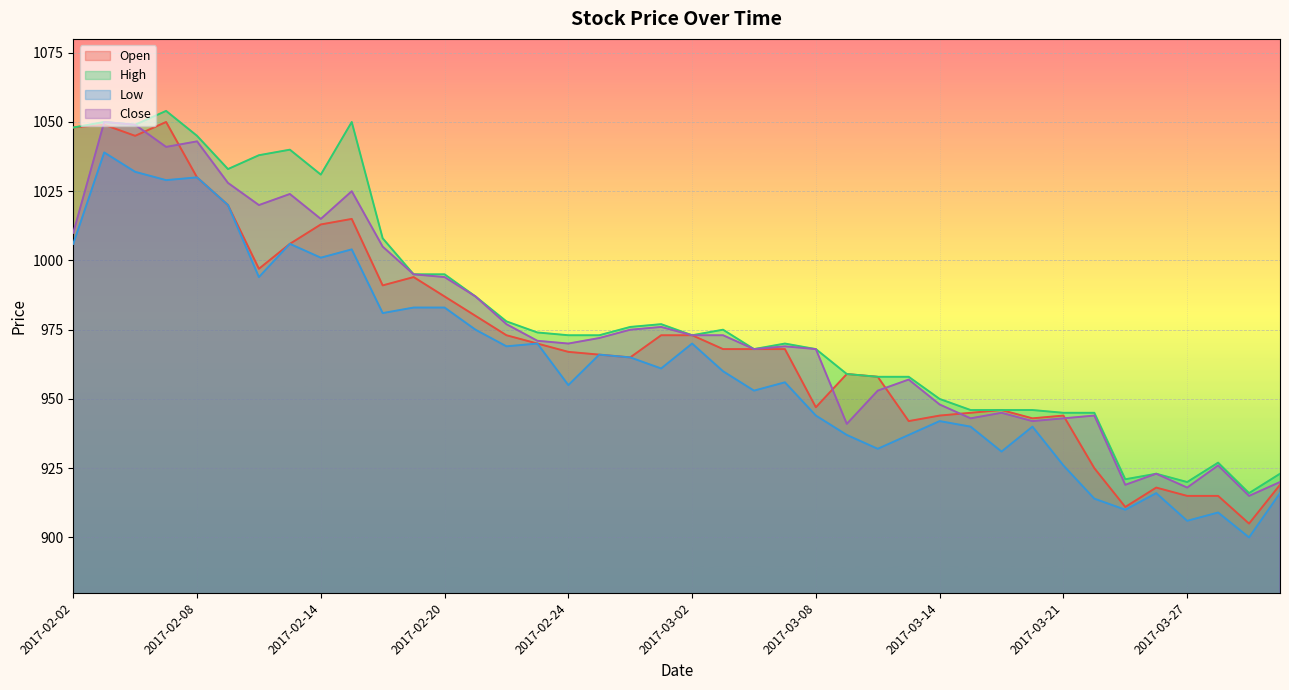

Where is Close nearest to the value 982?

2017-02-21